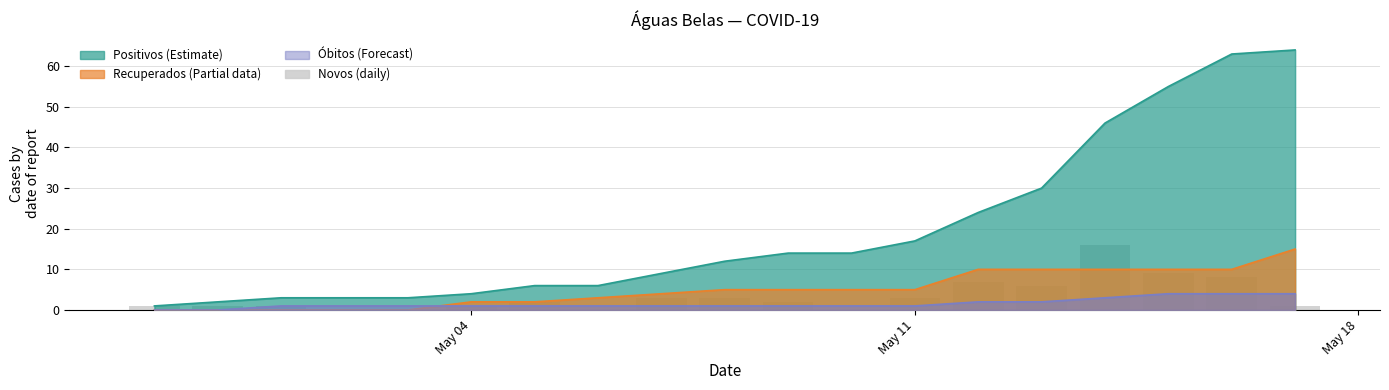

The value at 6 is 1. True or false?

False